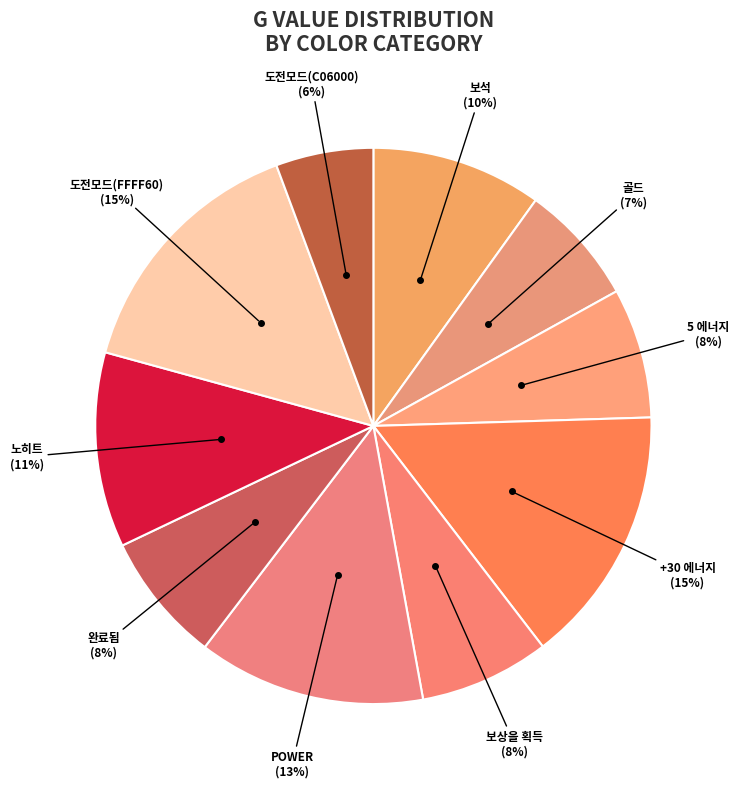

Is there any slice that represents more than half of the pie?

No